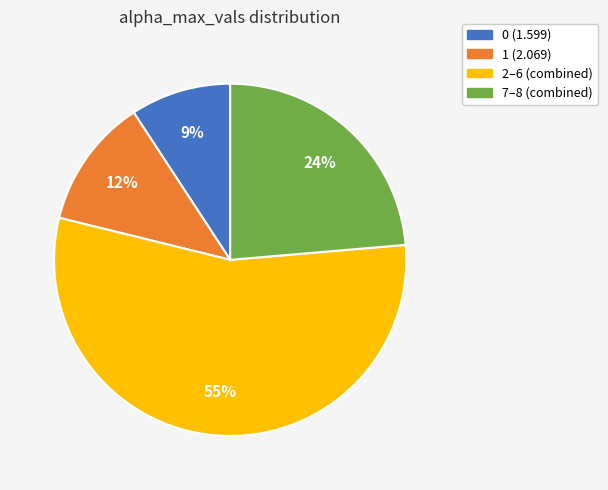

Which slice is the largest?

2–6 (combined)